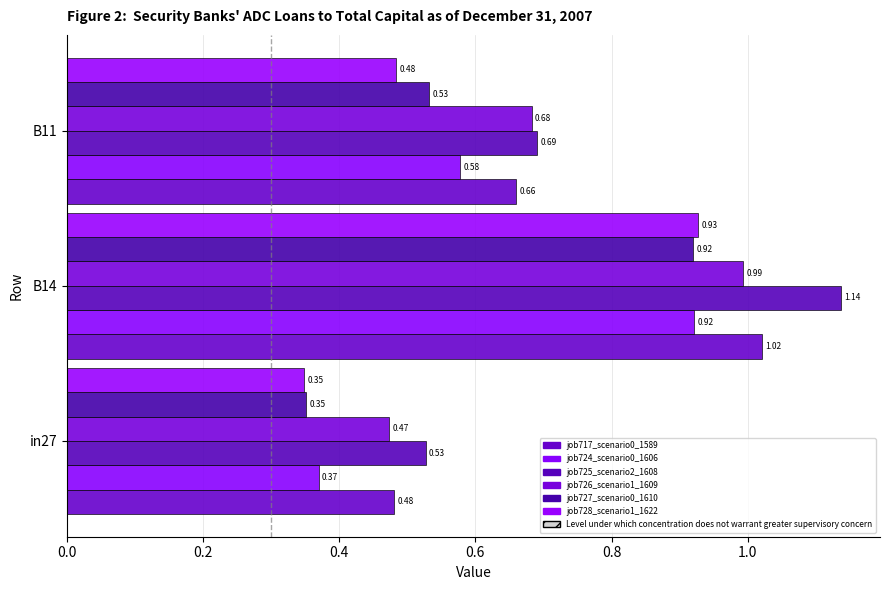

Which series has the largest total across all categories?

job725_scenario2_1608